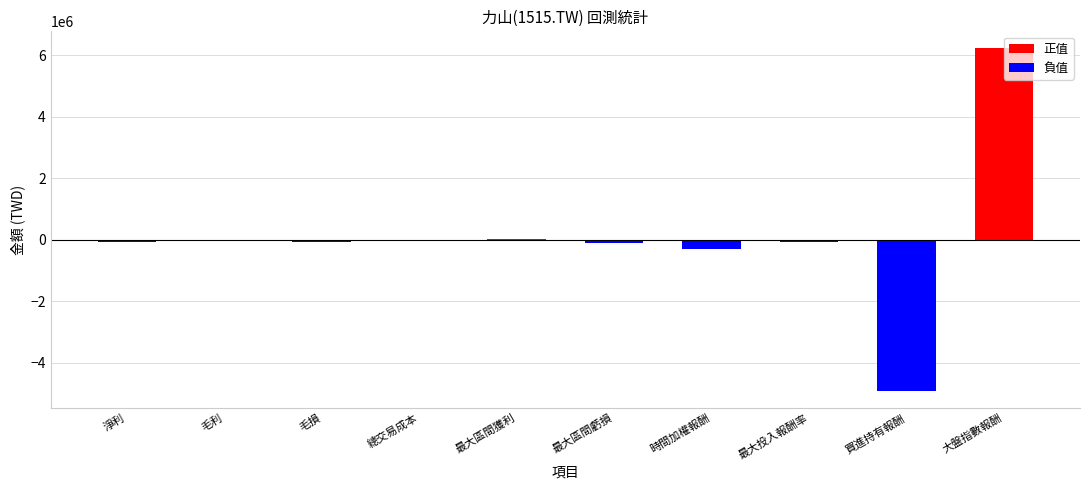

What is the sum of all values?

768060